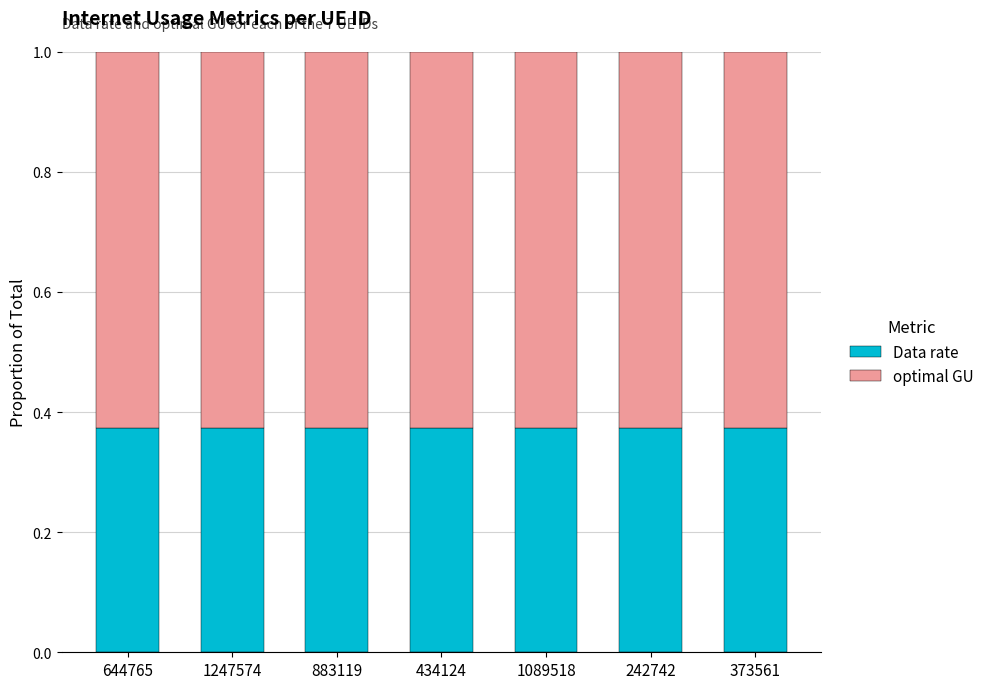

What is the total value across all series at 373561?

1.0